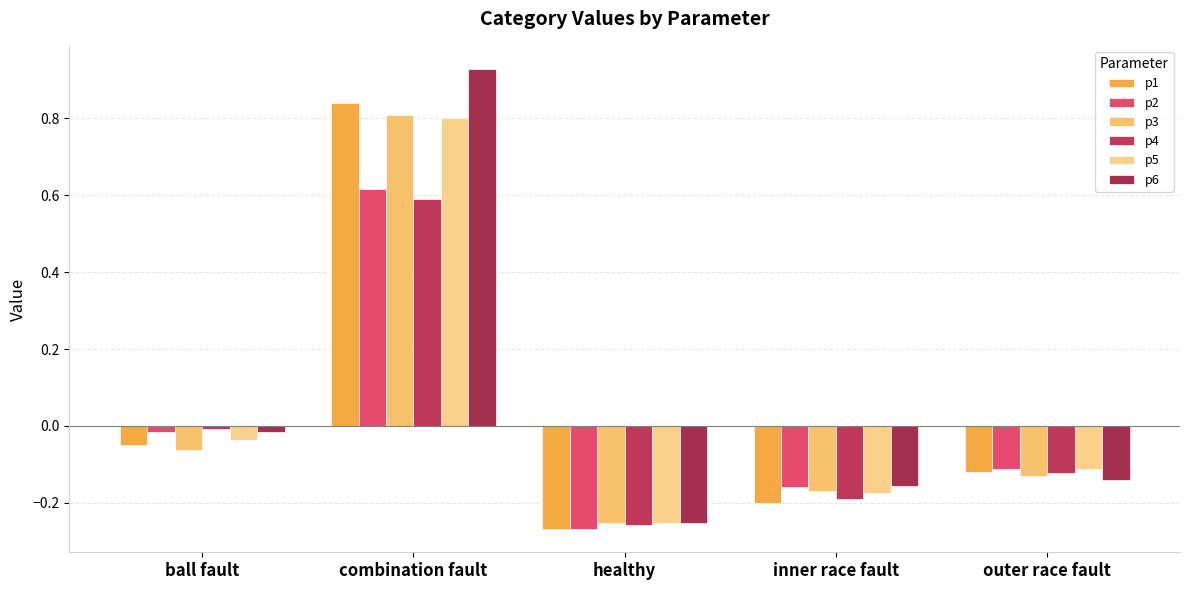

Is it true that p5 equals -0.2 at outer race fault?

False